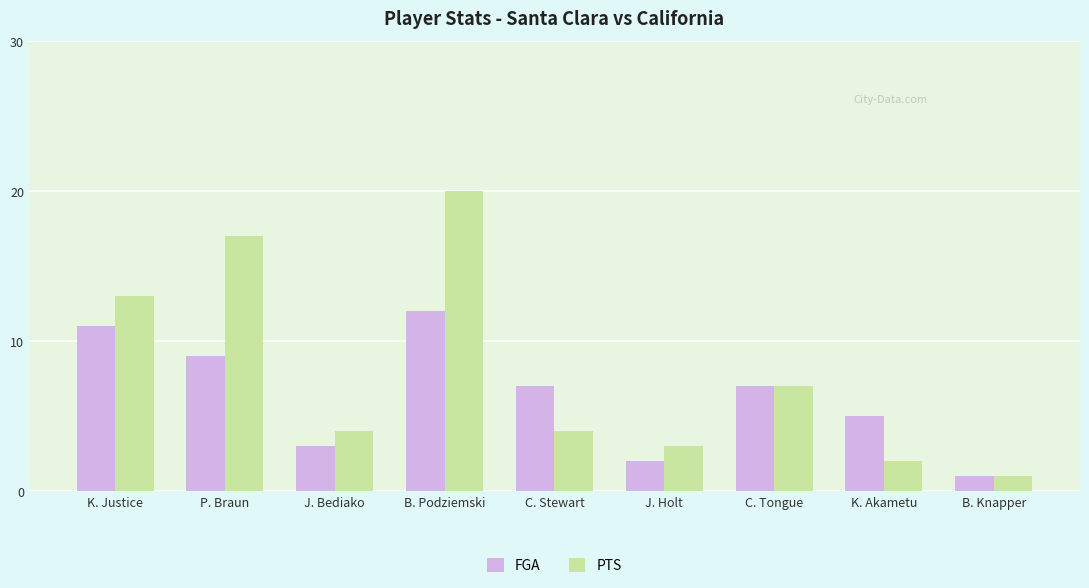

Reading right to left, extract all data points from this chart.

FGA: B. Knapper=1	K. Akametu=5	C. Tongue=7	J. Holt=2	C. Stewart=7	B. Podziemski=12	J. Bediako=3	P. Braun=9	K. Justice=11
PTS: B. Knapper=1	K. Akametu=2	C. Tongue=7	J. Holt=3	C. Stewart=4	B. Podziemski=20	J. Bediako=4	P. Braun=17	K. Justice=13